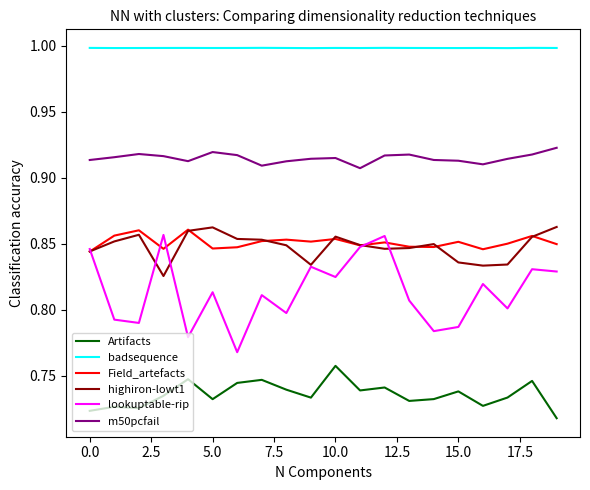

Which series has the largest total across all categories?

badsequence